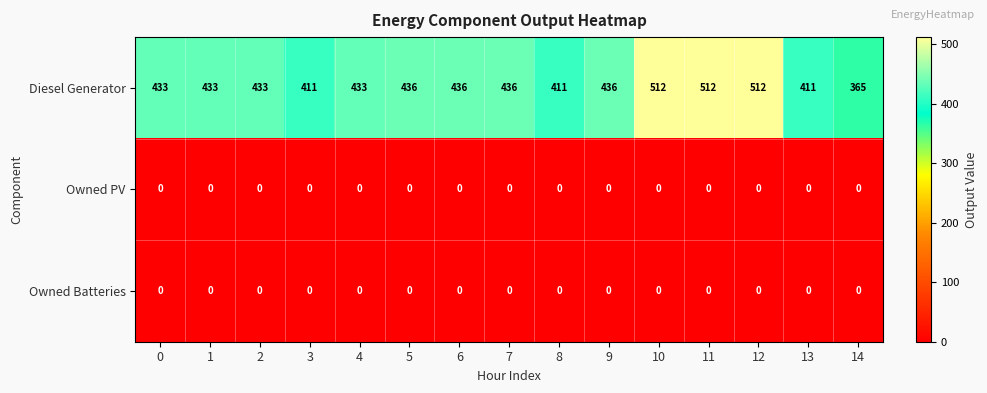

The value of Diesel Generator at 12 is 512. True or false?

True